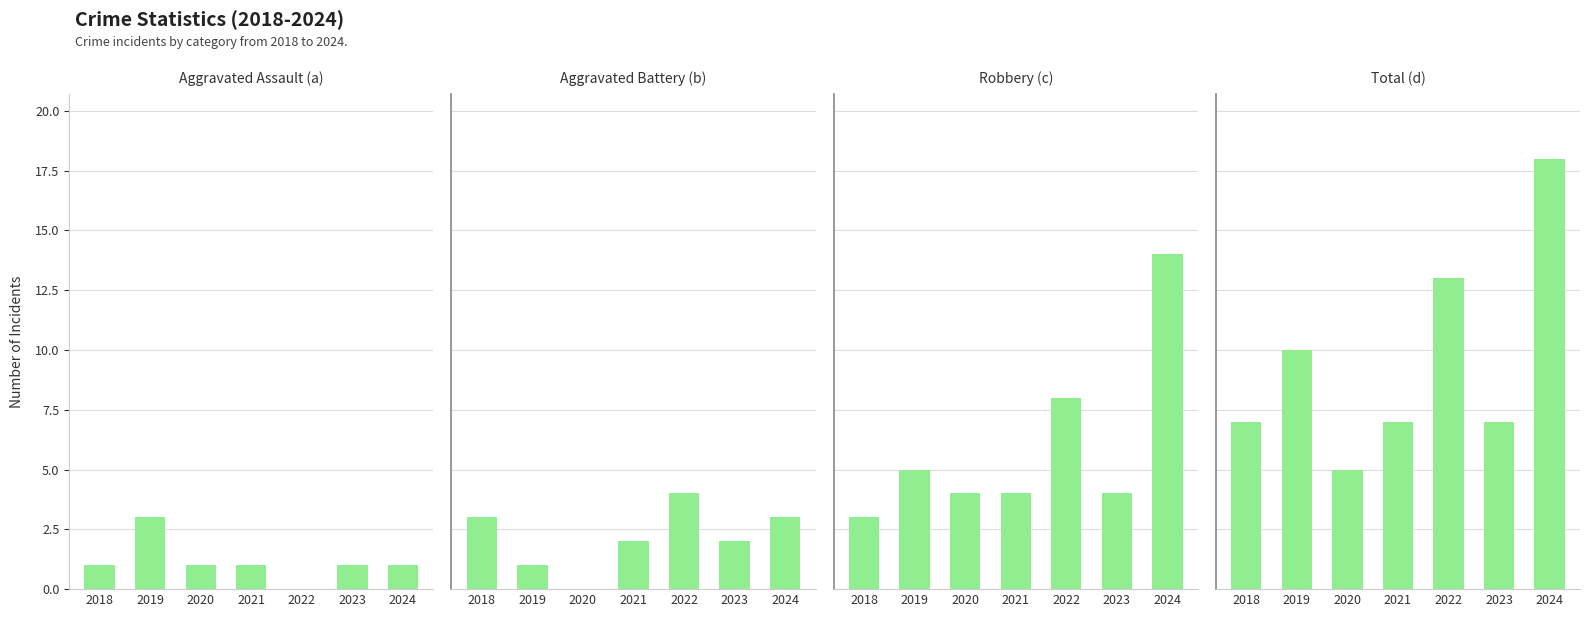

The Robbery series shows 14 at 2024. True or false?

True